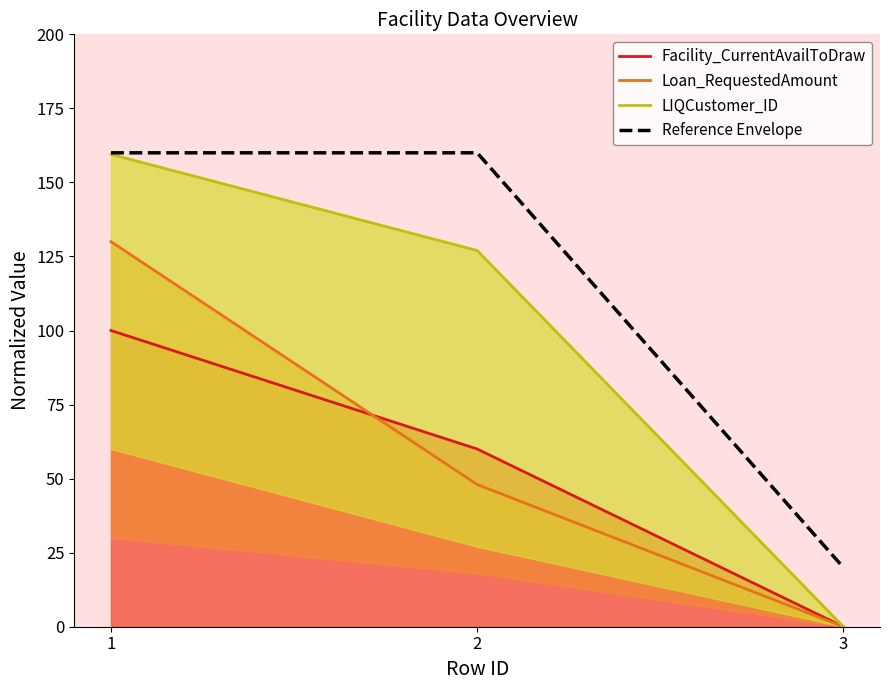

What is the sum of the Loan_RequestedAmount values at 3 and 2?

48.0